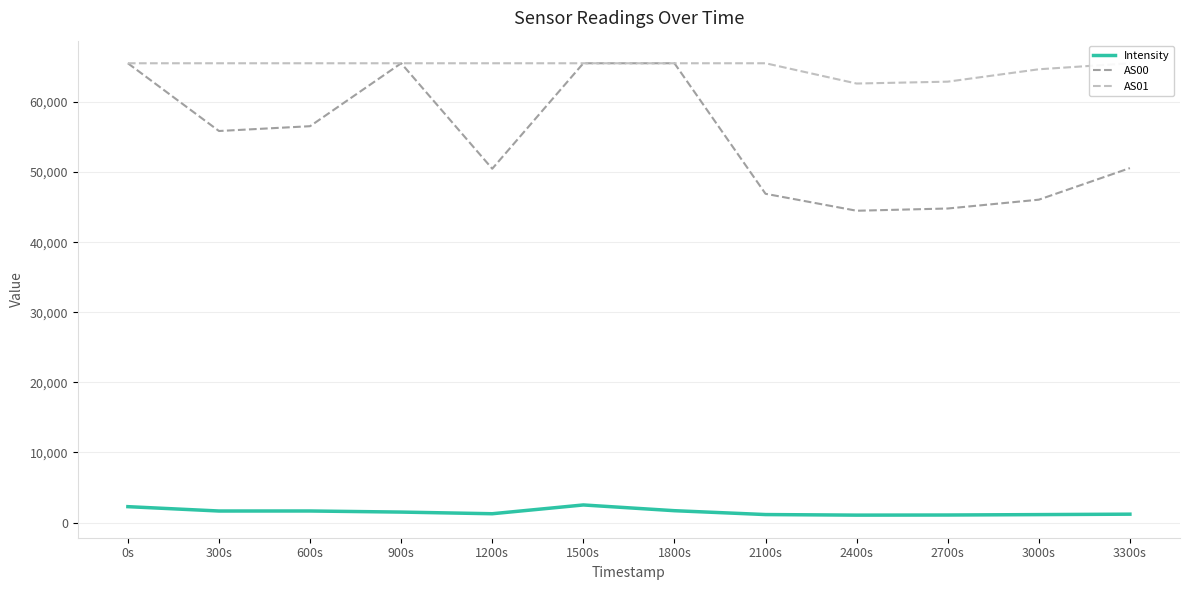

Does the chart have visible grid lines?

Yes